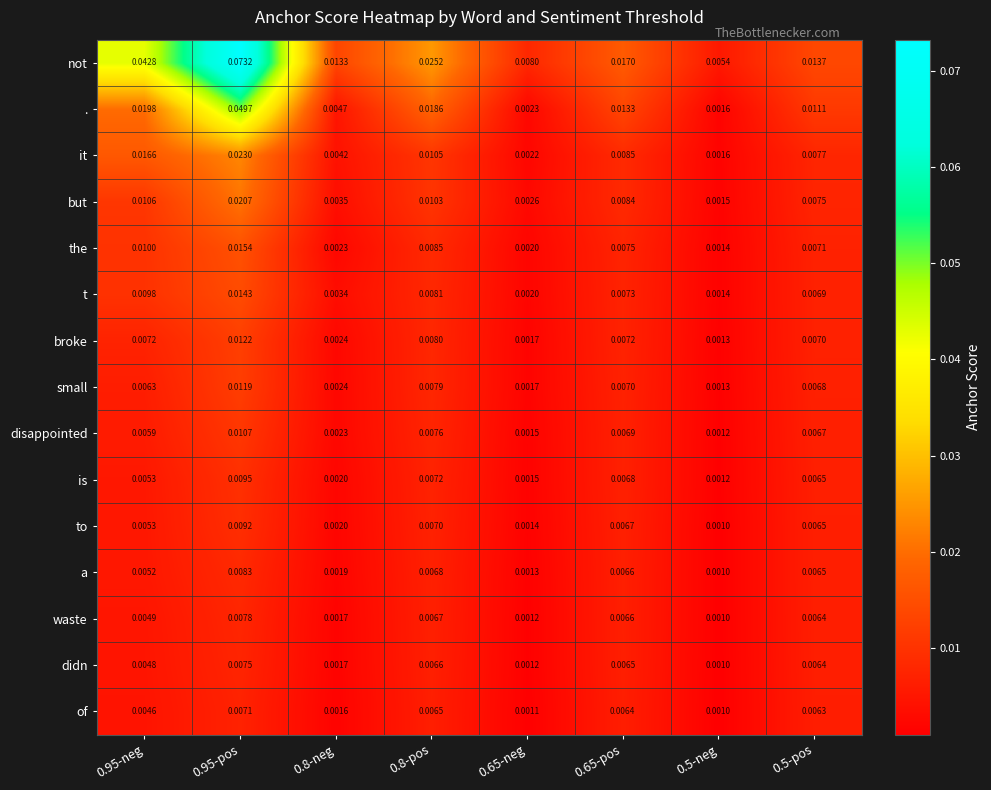

Which series has the largest range (max minus min)?

not